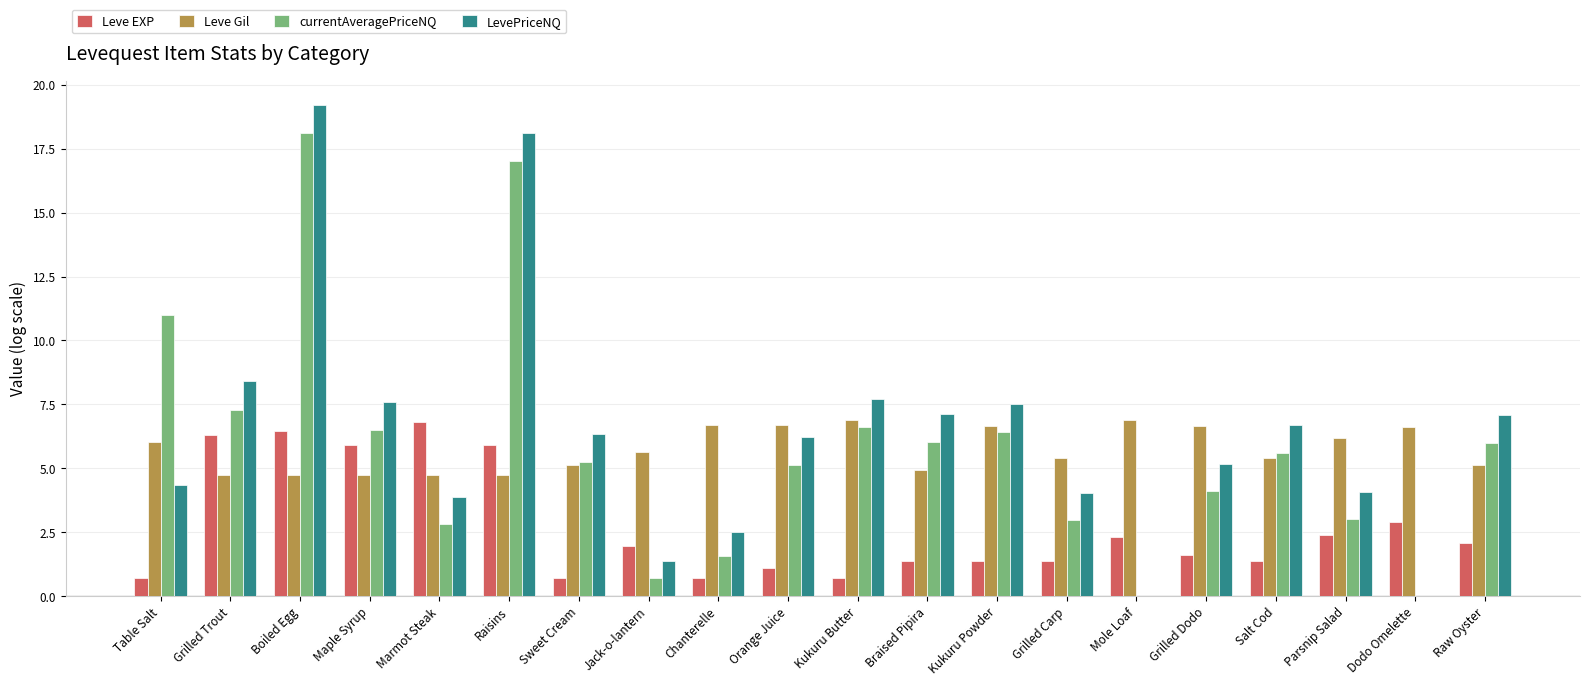

Does the chart contain stacked bars?

No